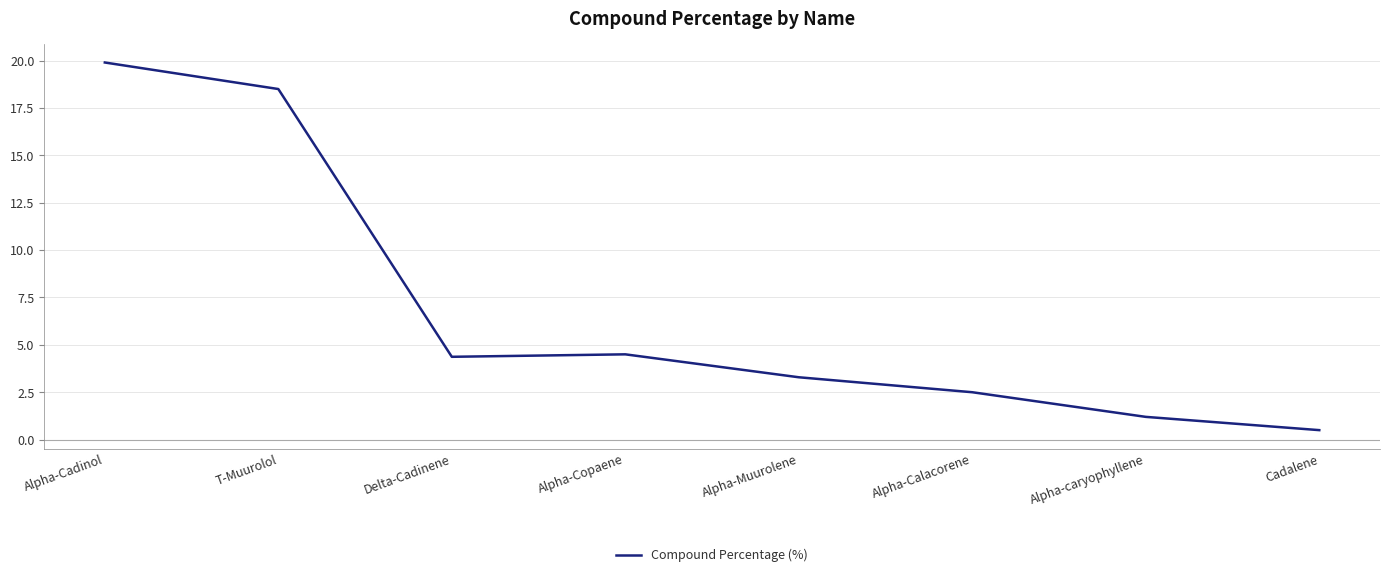

Where is the first local minimum?

Delta-Cadinene